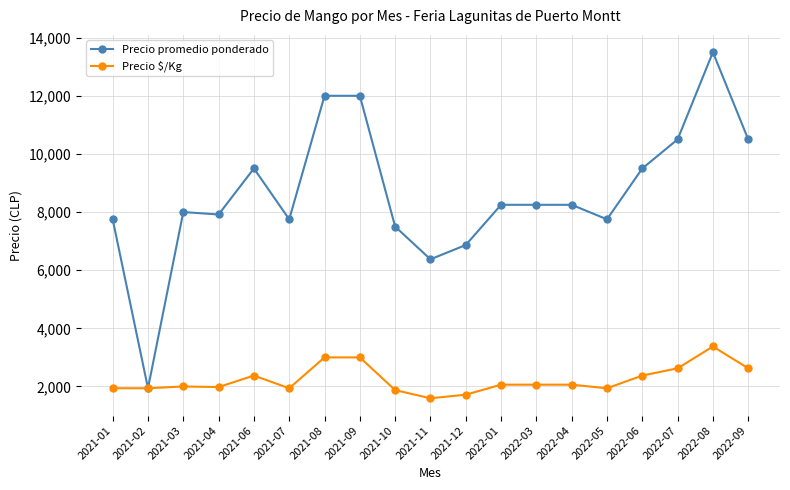

True or false: Precio promedio ponderado has more than 2 points higher than both neighbors.

True